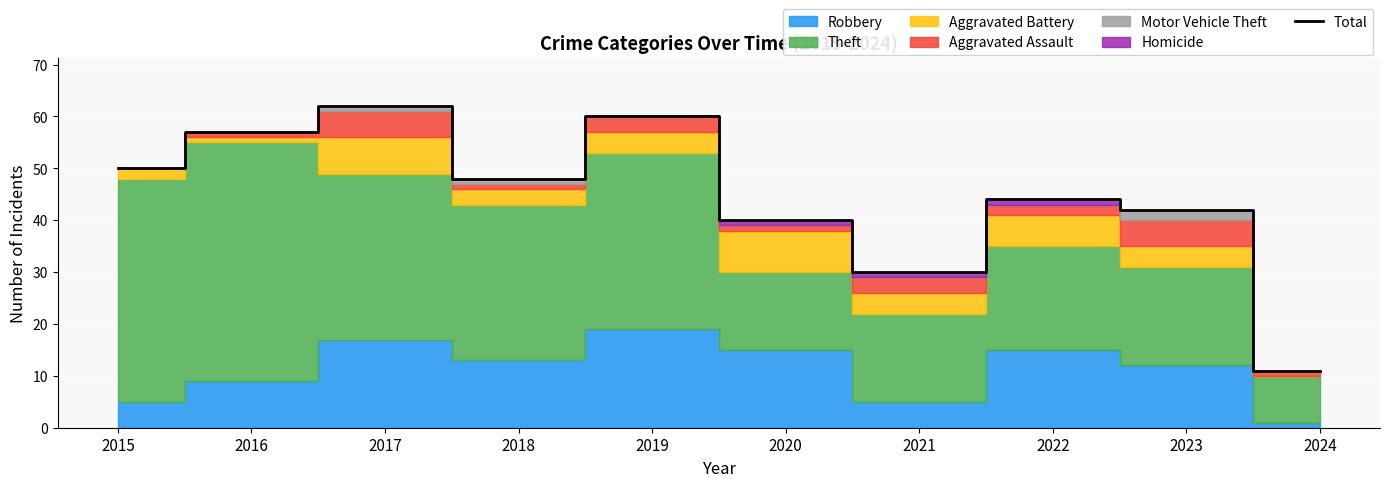

True or false: the data shows 17 at 2018.

False